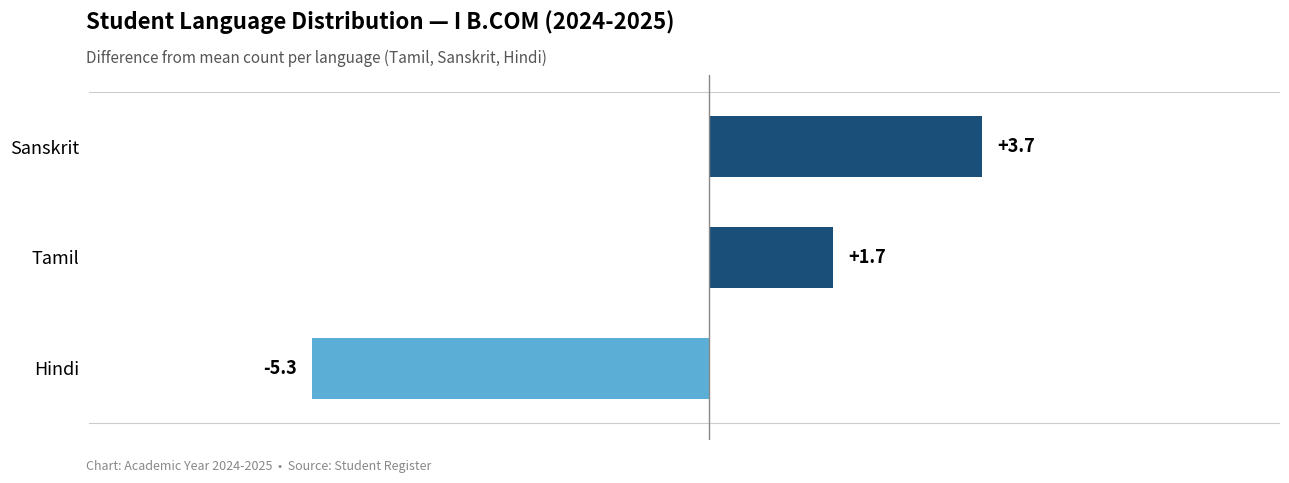

Which has a higher value, Hindi or Sanskrit?

Sanskrit